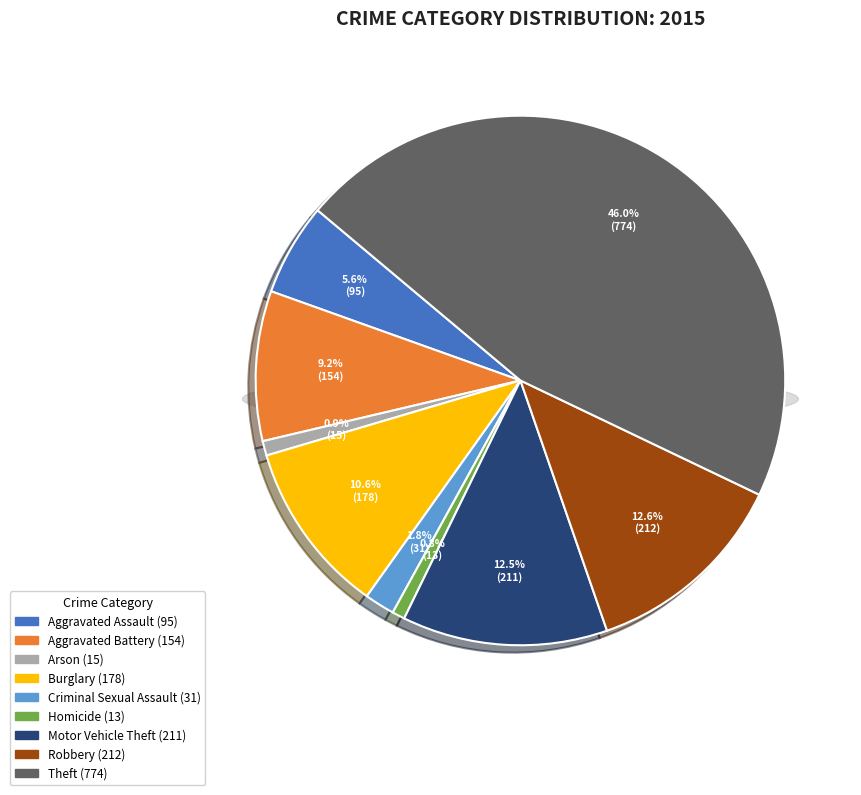

What is the change in value from Burglary to Criminal Sexual Assault?

-147